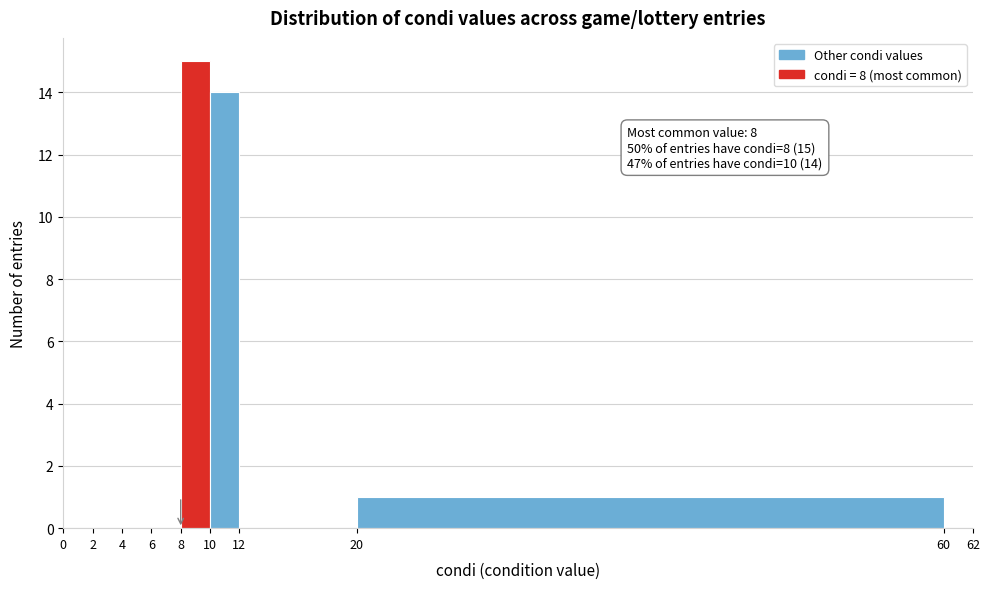

Which range on the x-axis has the tallest bar?

8 to 10